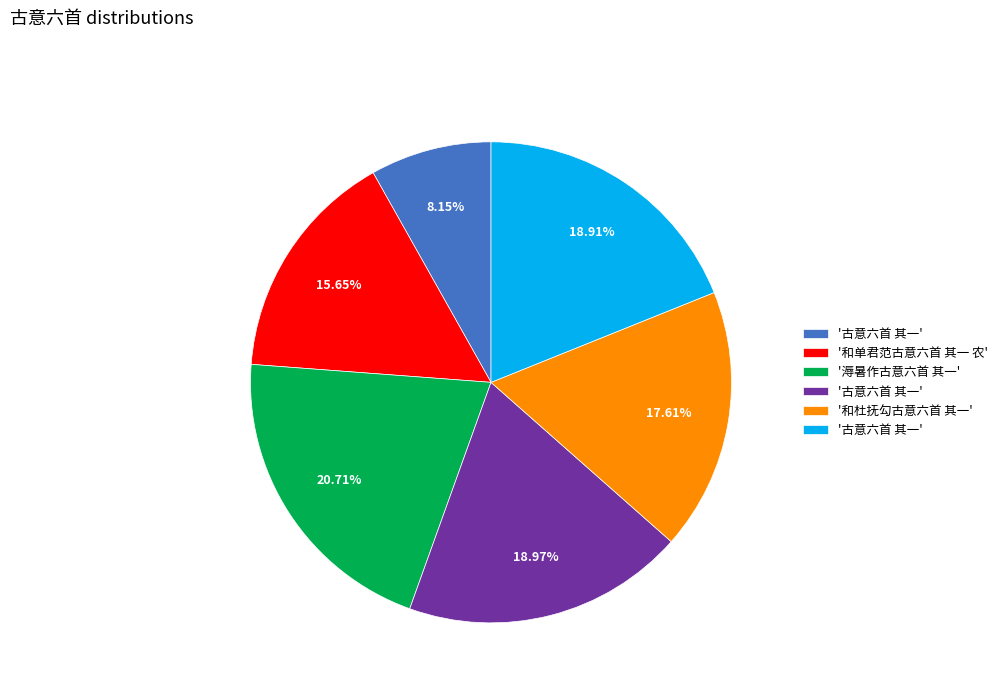

Is there a majority slice in this chart?

No